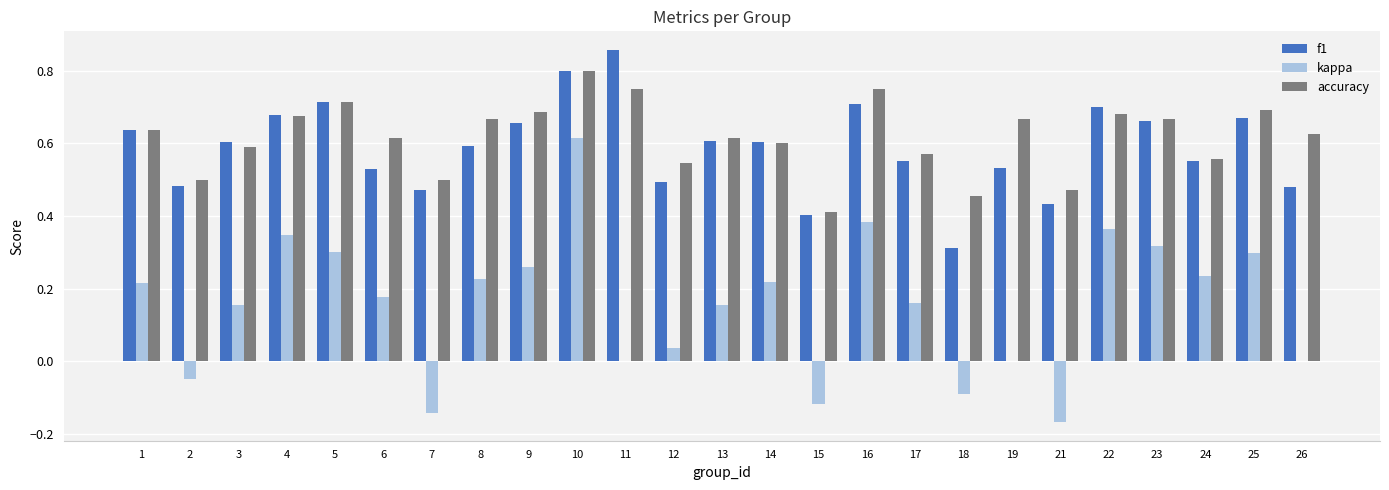

Is the value of accuracy at 9 greater than the value of f1 at 18?

Yes